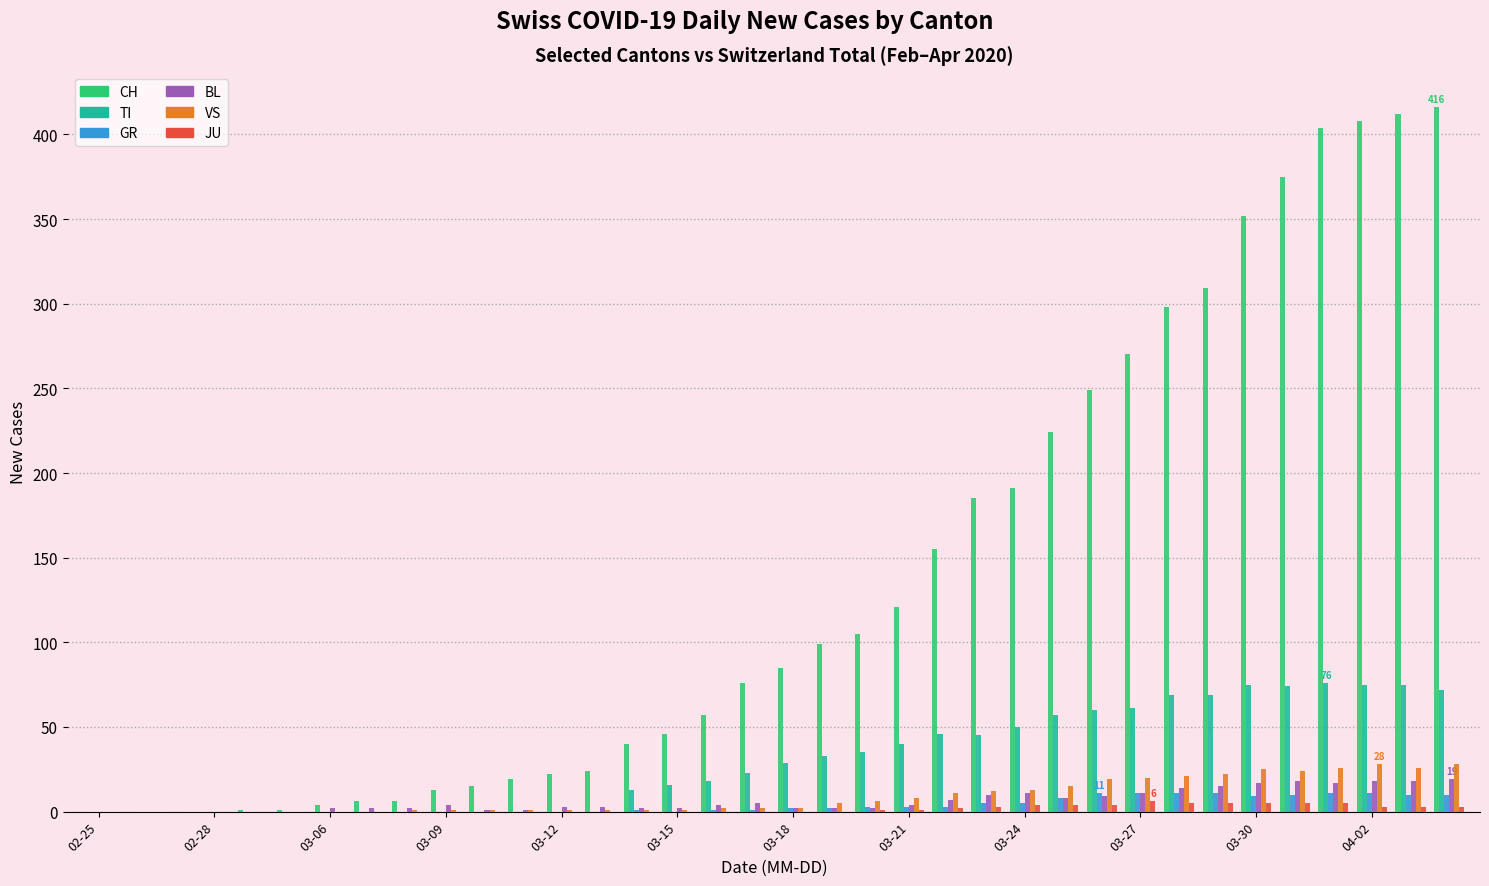

What is the sum of all VS values?

323